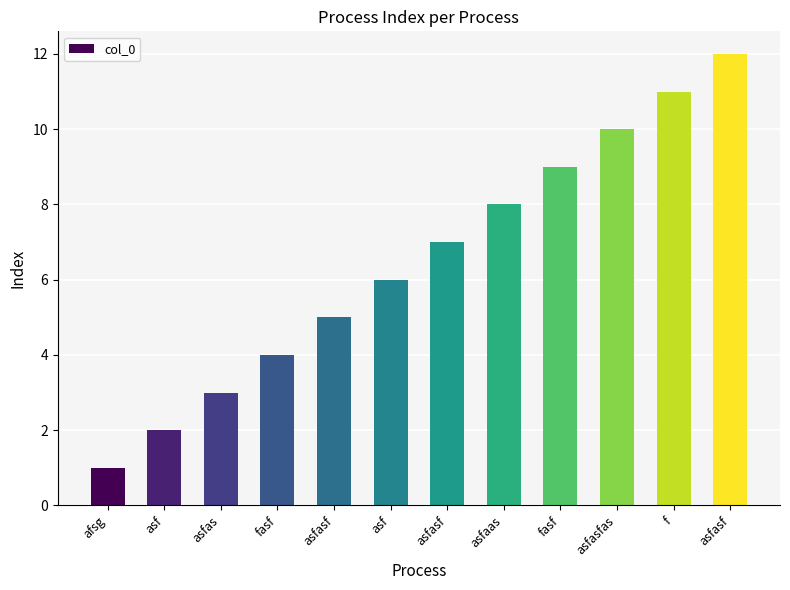

Is it true that the value at asf is 3?

False